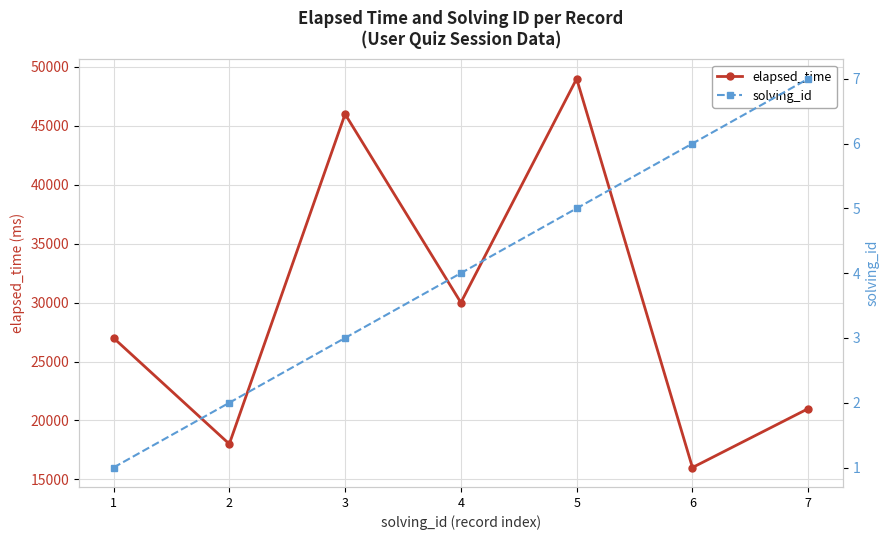

Reading left to right, extract all data points from this chart.

elapsed_time: 27000	18000	46000	30000	49000	16000	21000
solving_id: 1	2	3	4	5	6	7